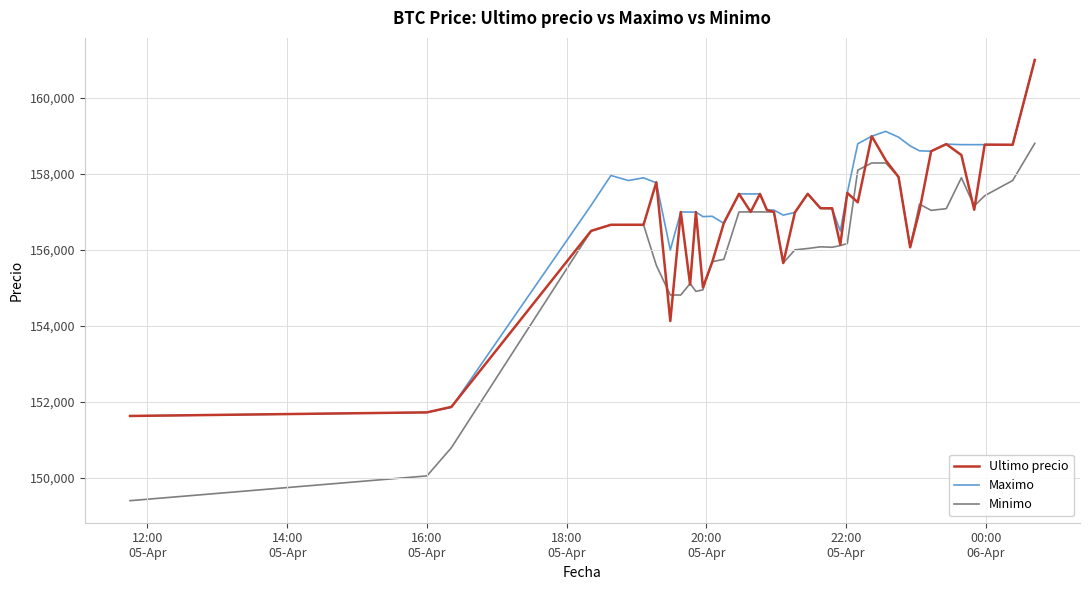

Which series has the largest total across all categories?

Maximo